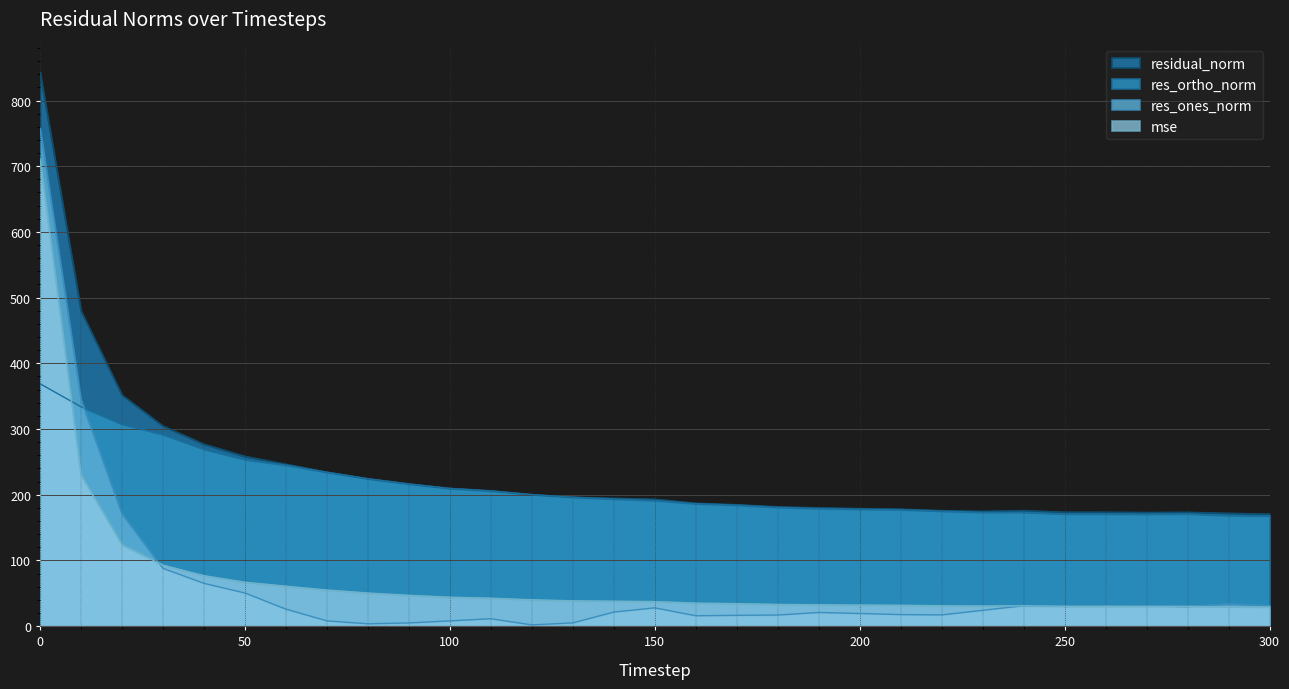

What is the sum of all res_ones_norm values?

1959.4